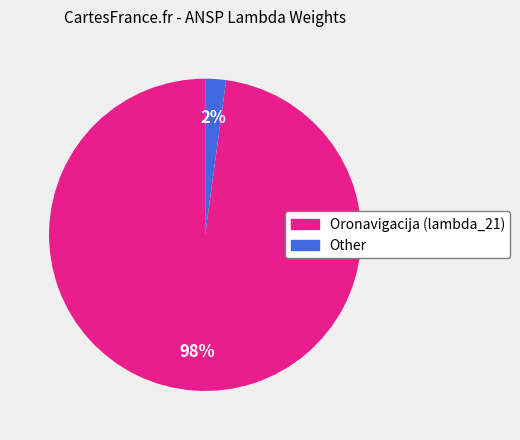

Which category has the smallest portion of the pie?

Other